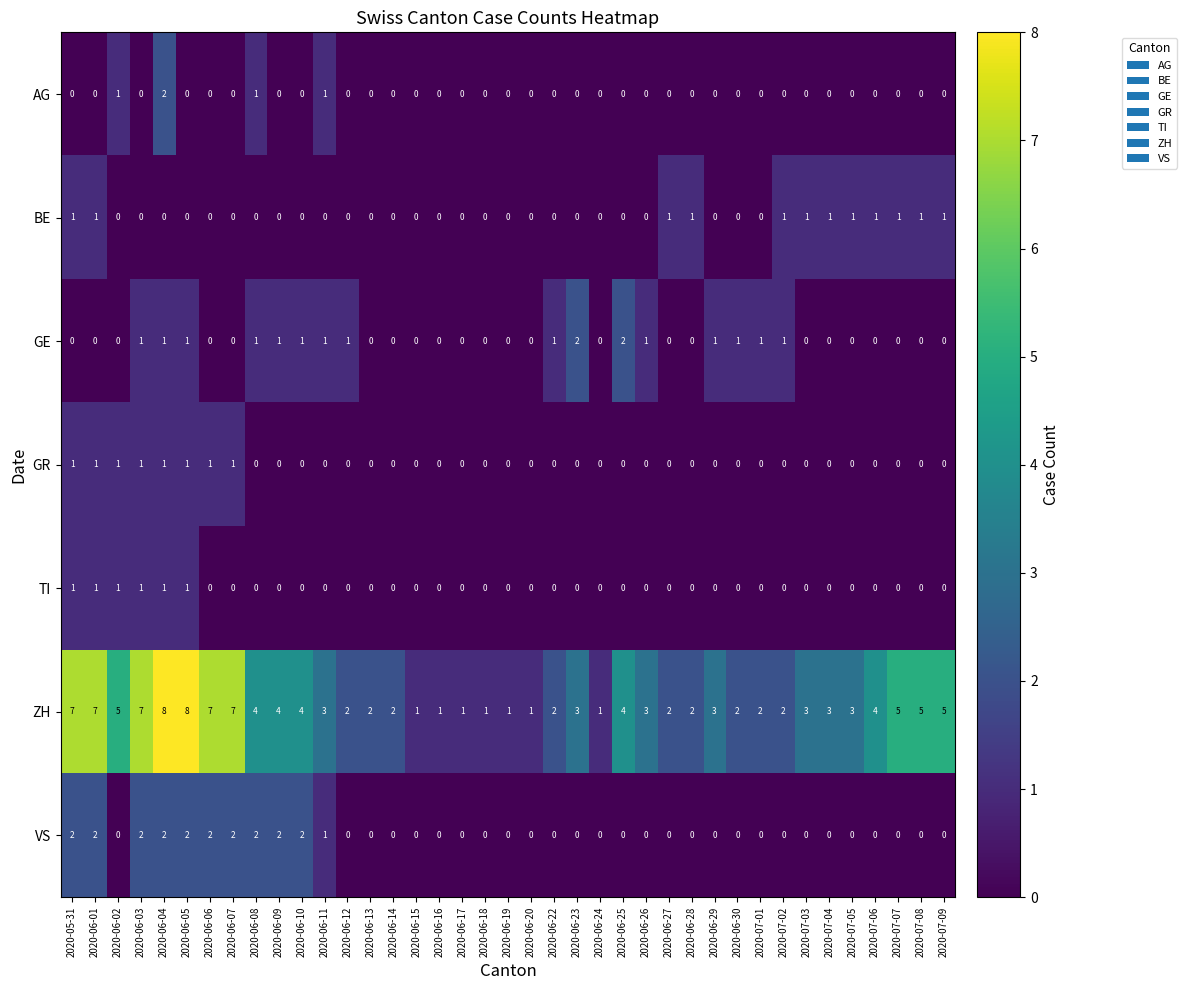

What is the maximum value shown in the chart?

8